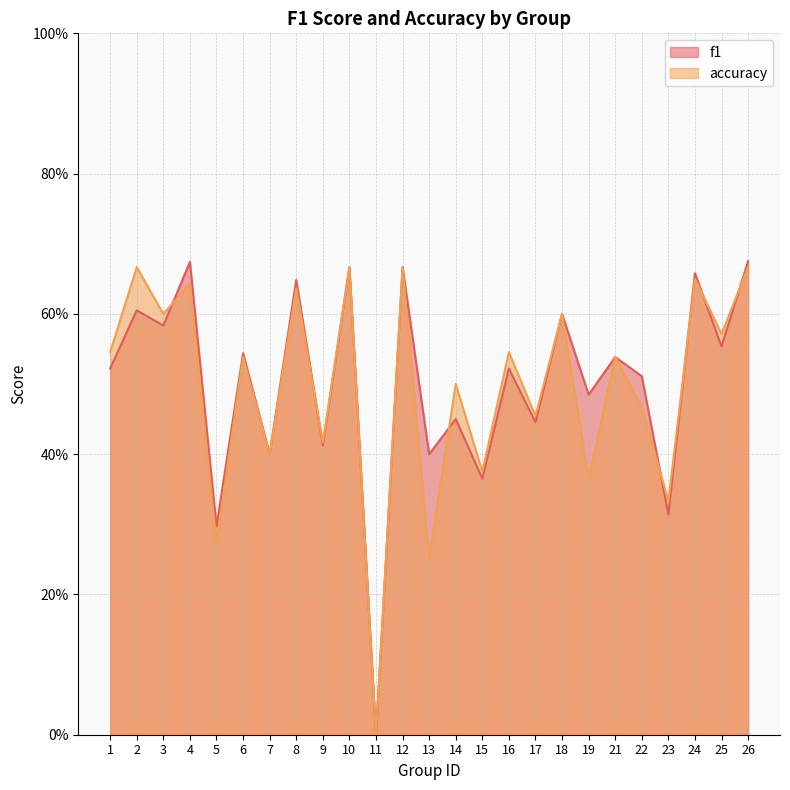

True or false: accuracy has a value of 0.1 at 4.

False